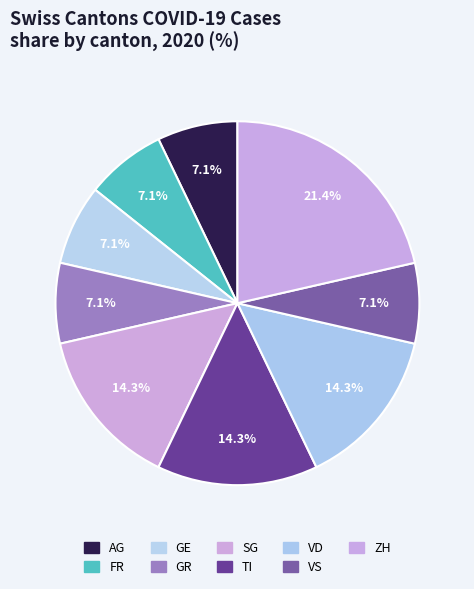

Is there a majority slice in this chart?

No